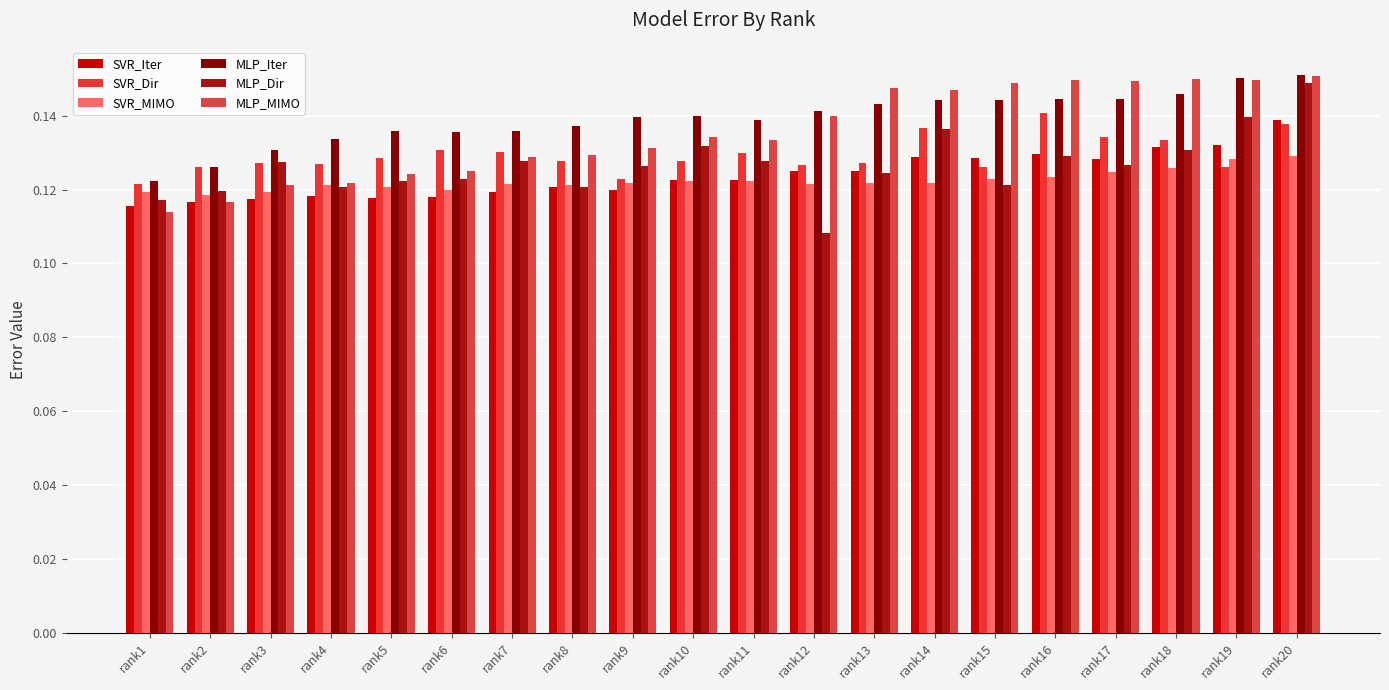

Reading left to right, transcribe all the data shown in this chart.

SVR_Iter: 0.1	0.1	0.1	0.1	0.1	0.1	0.1	0.1	0.1	0.1	0.1	0.1	0.1	0.1	0.1	0.1	0.1	0.1	0.1	0.1
SVR_Dir: 0.1	0.1	0.1	0.1	0.1	0.1	0.1	0.1	0.1	0.1	0.1	0.1	0.1	0.1	0.1	0.1	0.1	0.1	0.1	0.1
SVR_MIMO: 0.1	0.1	0.1	0.1	0.1	0.1	0.1	0.1	0.1	0.1	0.1	0.1	0.1	0.1	0.1	0.1	0.1	0.1	0.1	0.1
MLP_Iter: 0.1	0.1	0.1	0.1	0.1	0.1	0.1	0.1	0.1	0.1	0.1	0.1	0.1	0.1	0.1	0.1	0.1	0.1	0.2	0.2
MLP_Dir: 0.1	0.1	0.1	0.1	0.1	0.1	0.1	0.1	0.1	0.1	0.1	0.1	0.1	0.1	0.1	0.1	0.1	0.1	0.1	0.1
MLP_MIMO: 0.1	0.1	0.1	0.1	0.1	0.1	0.1	0.1	0.1	0.1	0.1	0.1	0.1	0.1	0.1	0.1	0.1	0.2	0.1	0.2